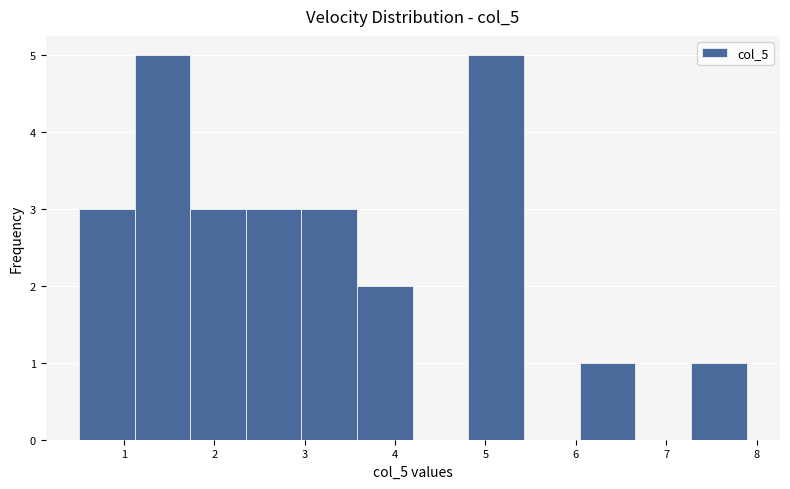

Reading left to right, list every bar in this chart as the range it spans on the x-axis followed by its height. Neither the bar edges nor the heights are printed on the chart, so give them approximately, as read against the axes.

0.5 to 1.1: 3
1.1 to 1.7: 5
1.7 to 2.3: 3
2.3 to 3.0: 3
3.0 to 3.6: 3
3.6 to 4.2: 2
4.2 to 4.8: 0
4.8 to 5.4: 5
5.4 to 6.0: 0
6.0 to 6.7: 1
6.7 to 7.3: 0
7.3 to 7.9: 1